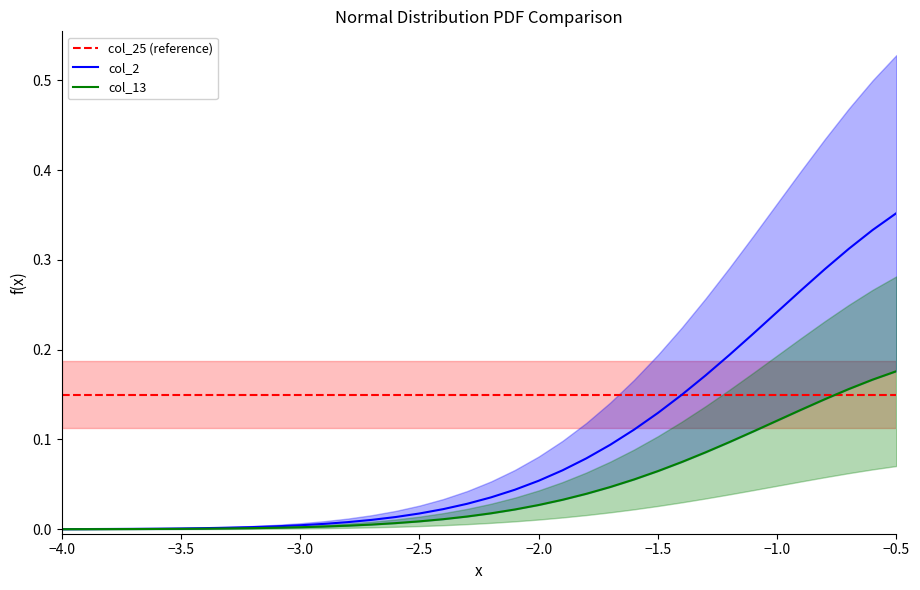

Which category has the highest value in the col_2 series?

−0.5